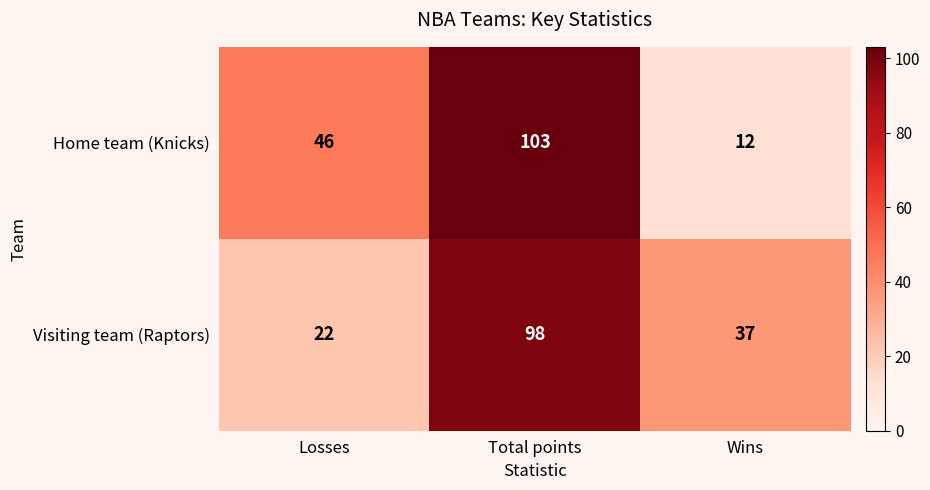

Where is Visiting team (Raptors) nearest to the value 60?

Wins